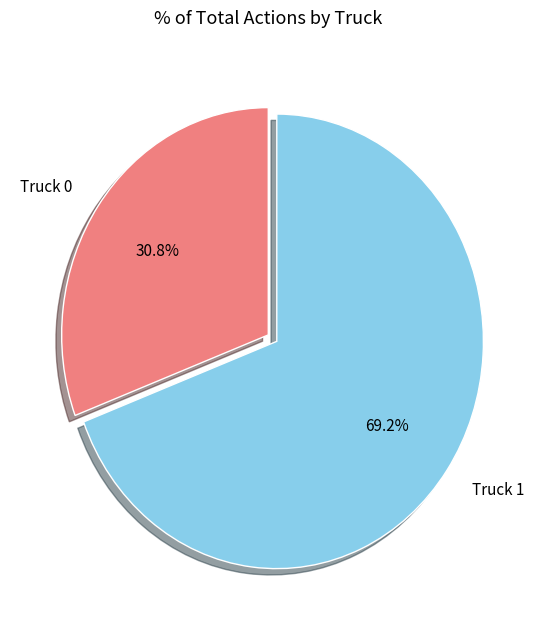

To the nearest percent, what is the difference between the Truck 0 and Truck 1 slice percentages?

38%